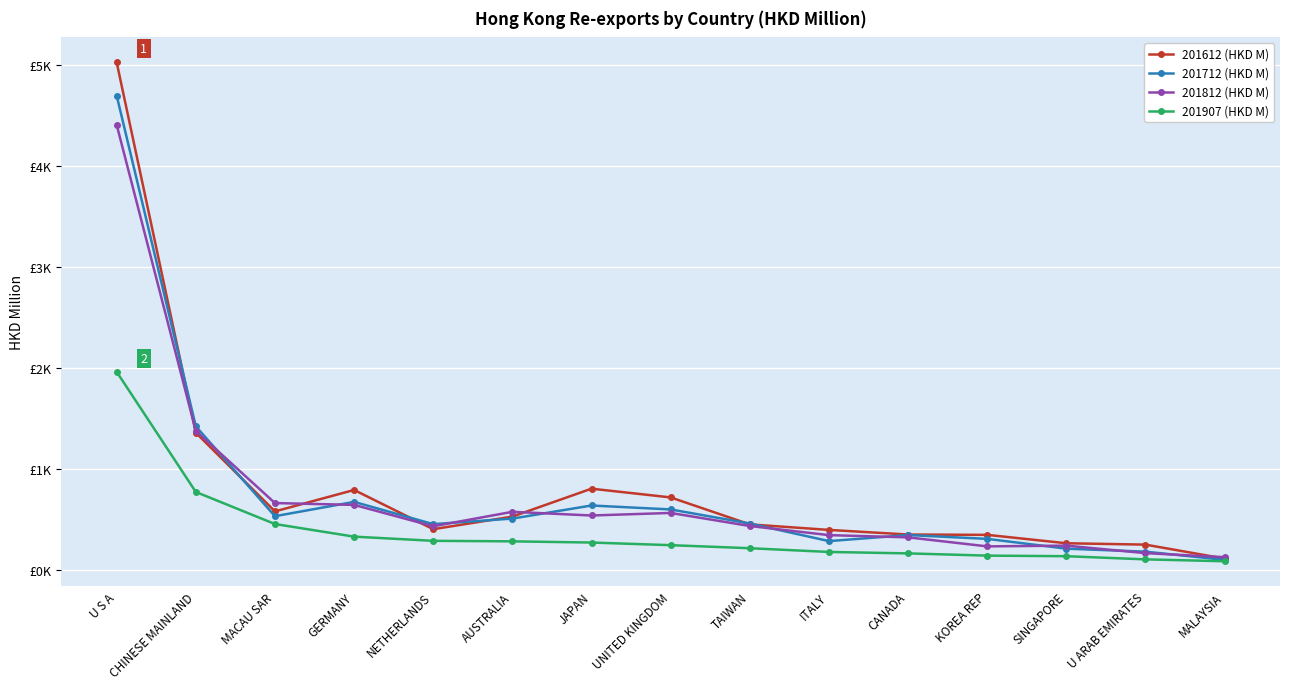

True or false: 201712 (HKD M) has a value of 454.3 at NETHERLANDS.

True